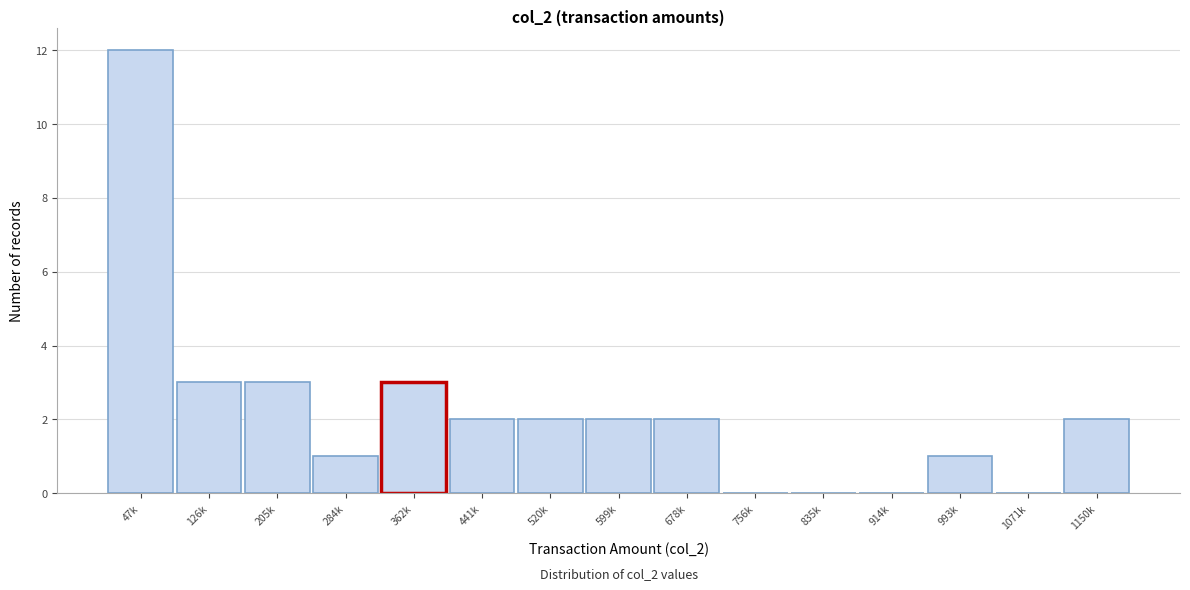

Reading left to right, list all the values displayed in this chart.

47k=12	126k=3	205k=3	284k=1	362k=3	441k=2	520k=2	599k=2	678k=2	756k=0	835k=0	914k=0	993k=1	1071k=0	1150k=2